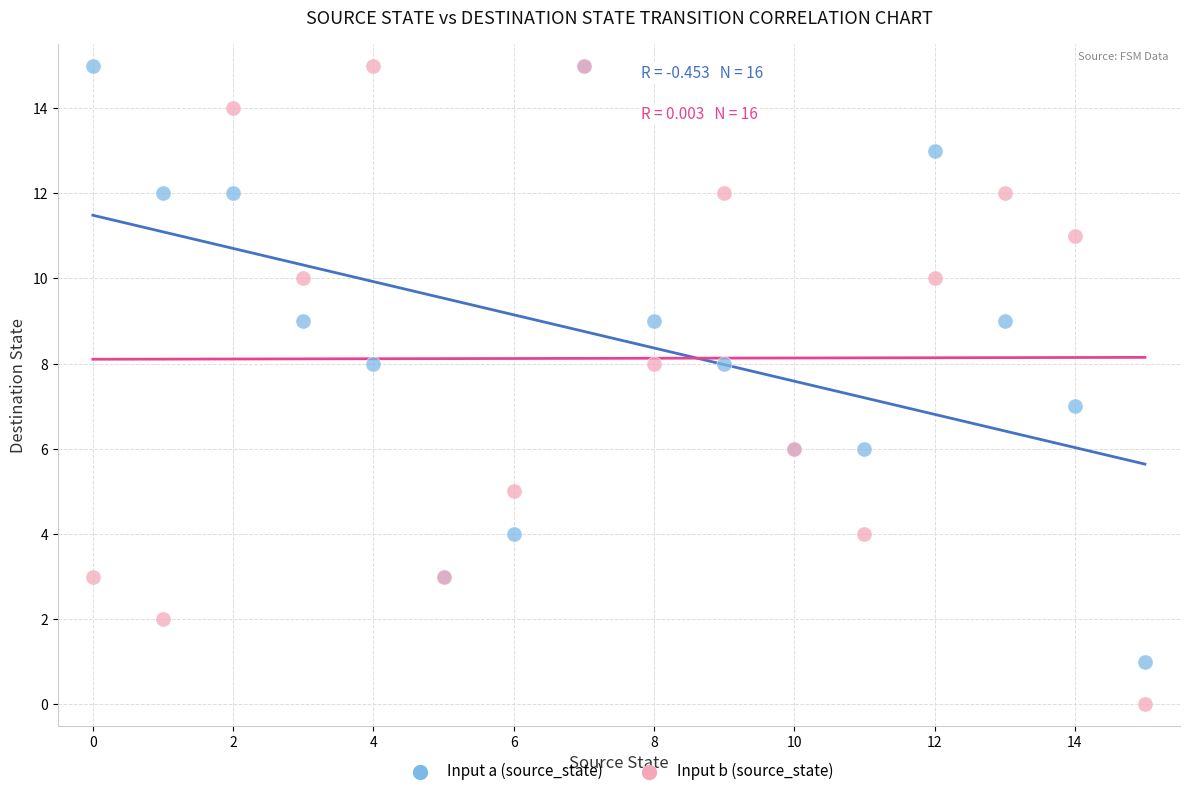

Which series has the largest Y range (max minus min)?

Input b (source_state)